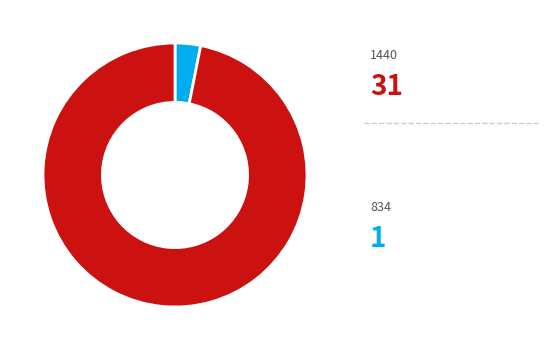

Is there any slice that represents more than half of the pie?

Yes